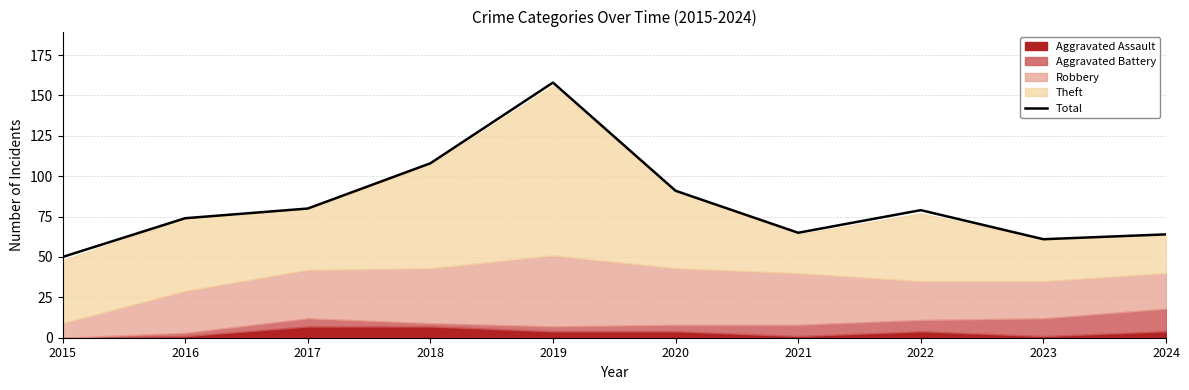

How many points are lower than both their immediate neighbors (excluding endpoints)?

2